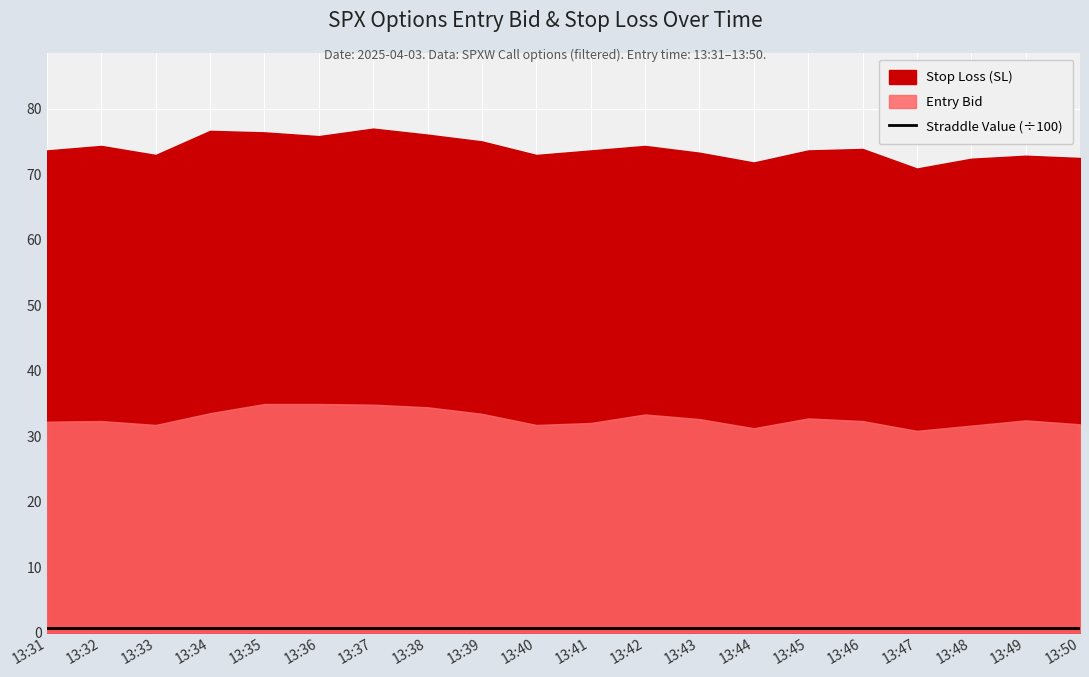

Count the number of categories in the chart.

20